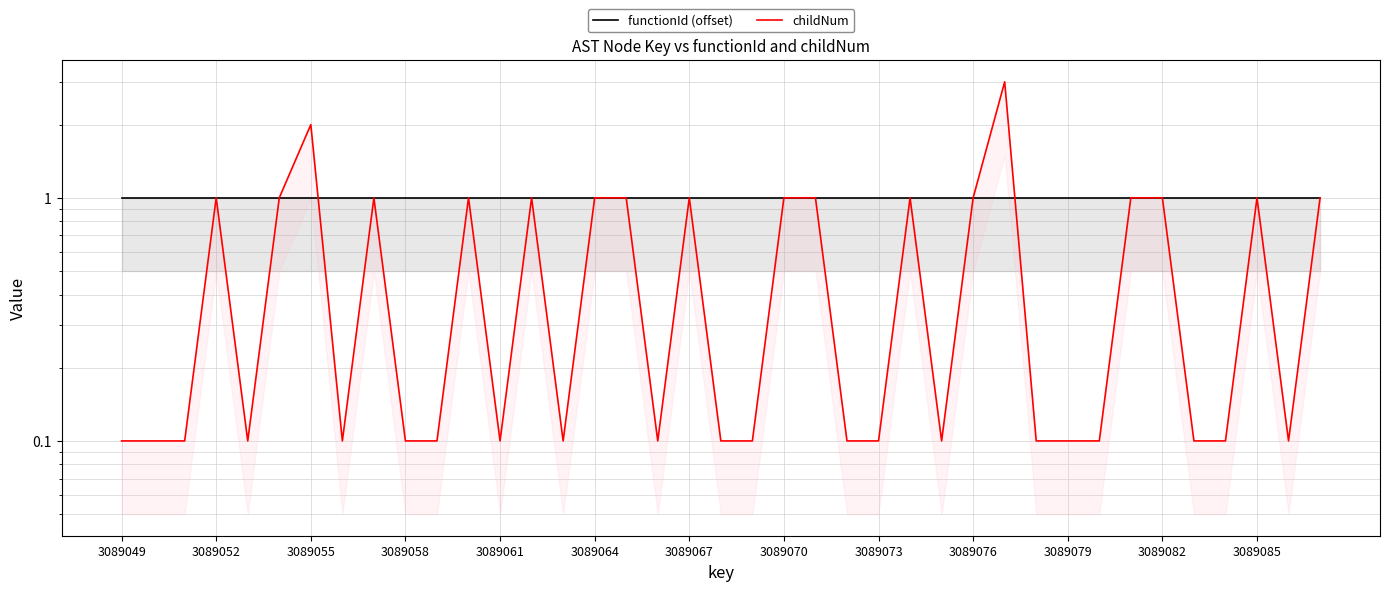

What are all the series names shown in the legend?

functionId (offset), childNum